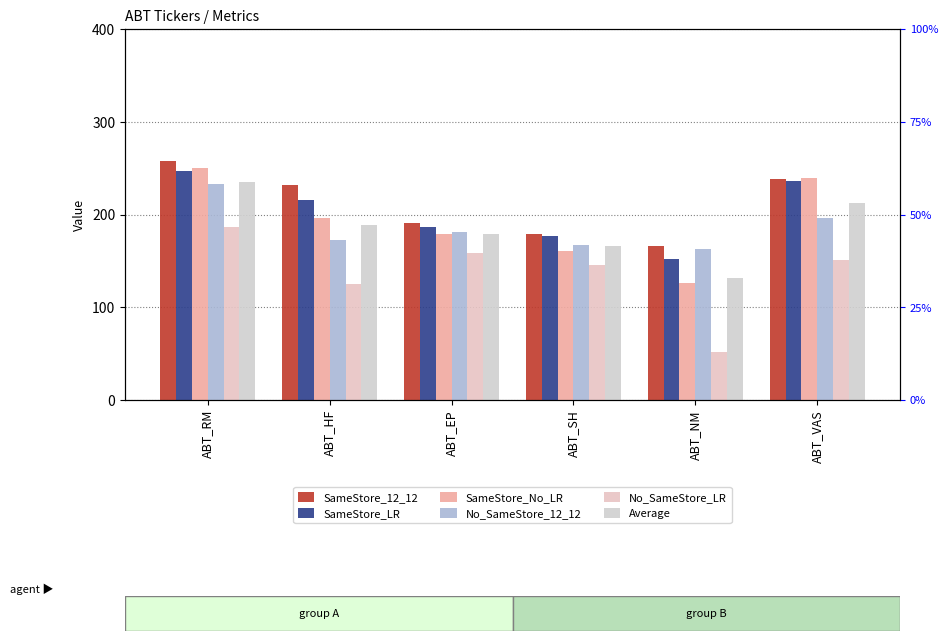

What is the sum of all SameStore_No_LR values?

1151.5